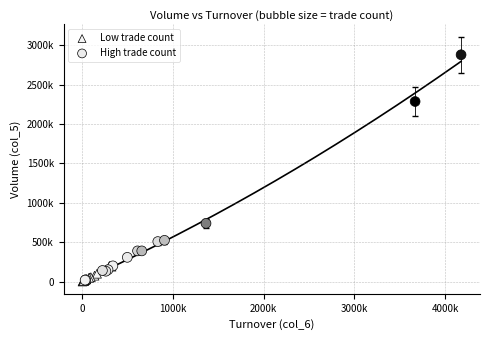

What are all the series names shown in the legend?

Low trade count, High trade count